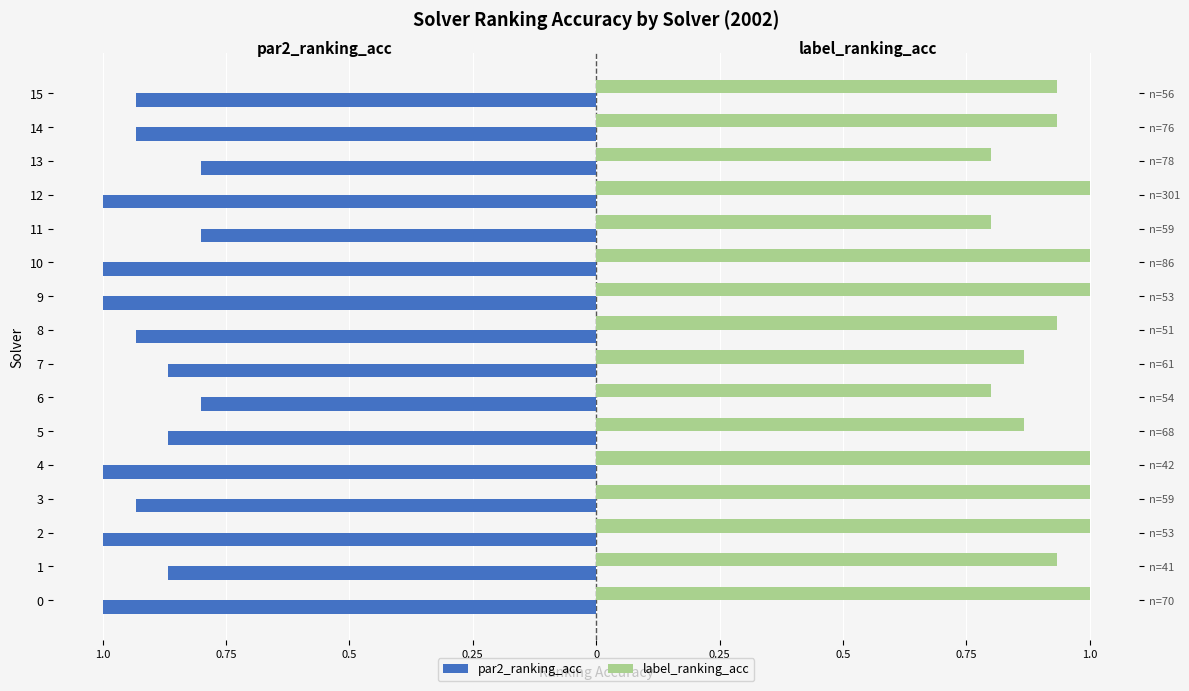

What value does the label_ranking_acc series have at 5?

0.9